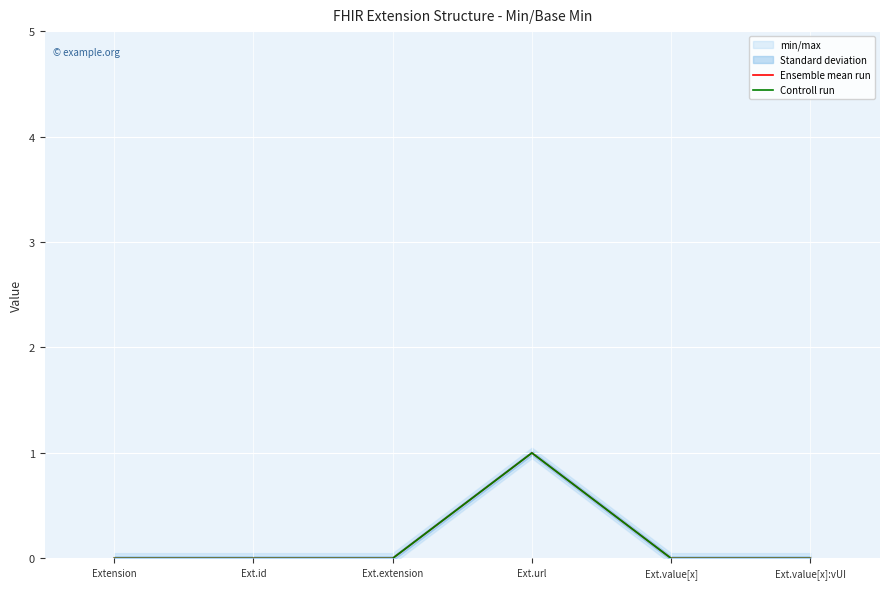

Rank the series by their maximum value, from lowest to highest.

Ensemble mean run, Controll run